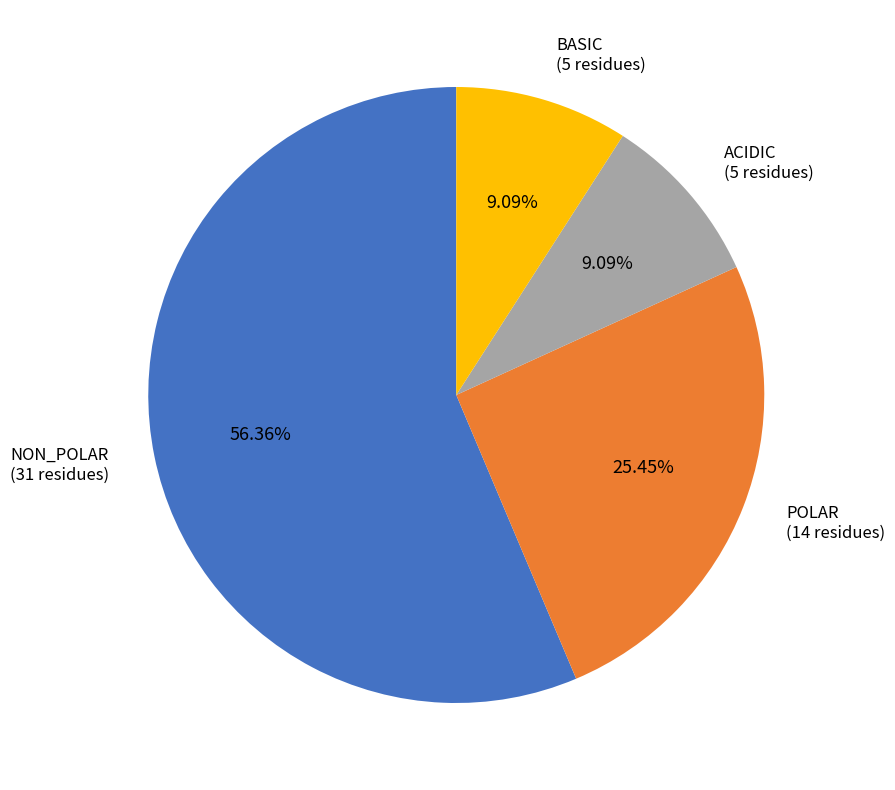

How many segments does this pie chart have?

4